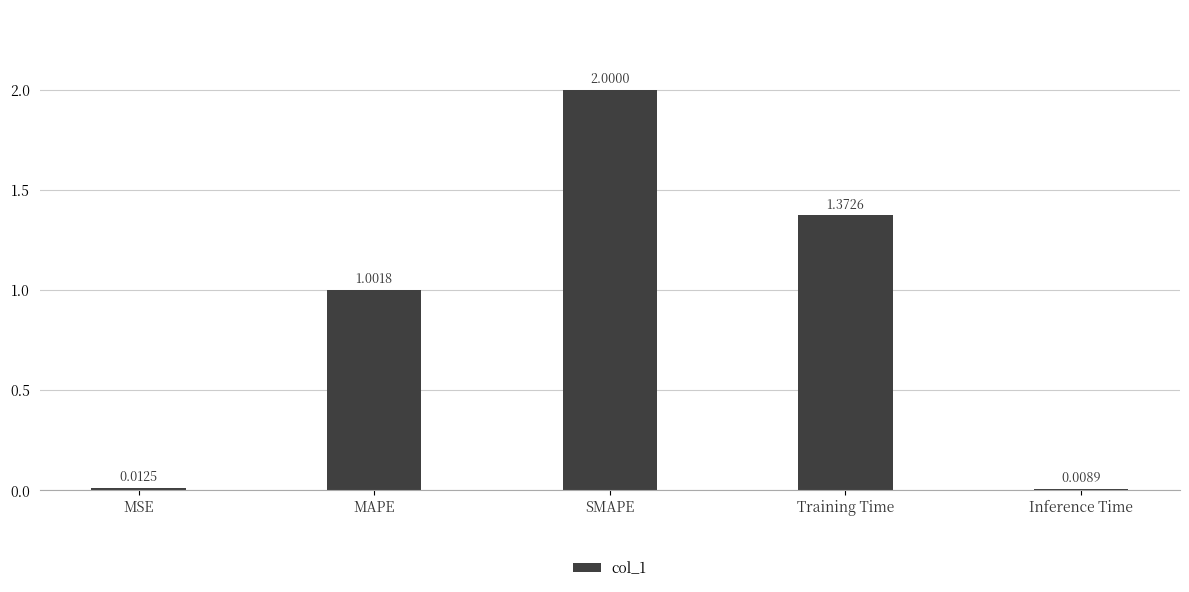

How many bars are there in total?

5